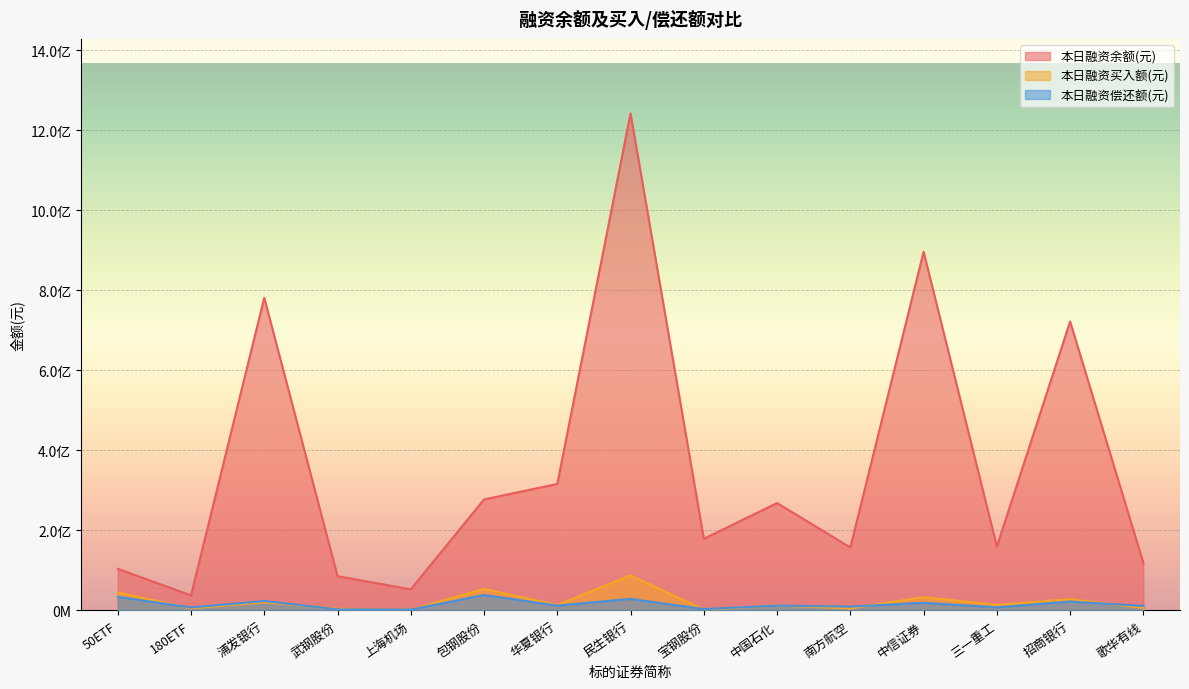

Is it true that 本日融资偿还额(元) equals 7606268 at 三一重工?

True